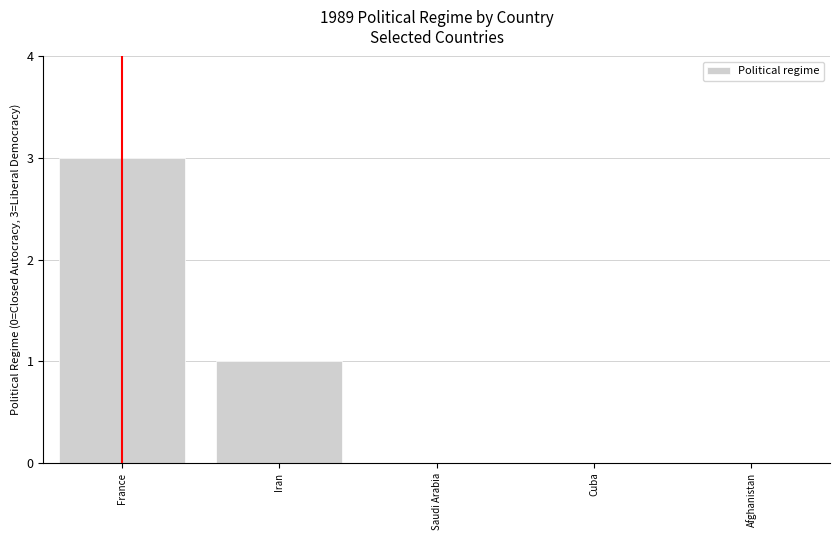

Reading left to right, what are all the values shown in this chart?

3	1	0	0	0